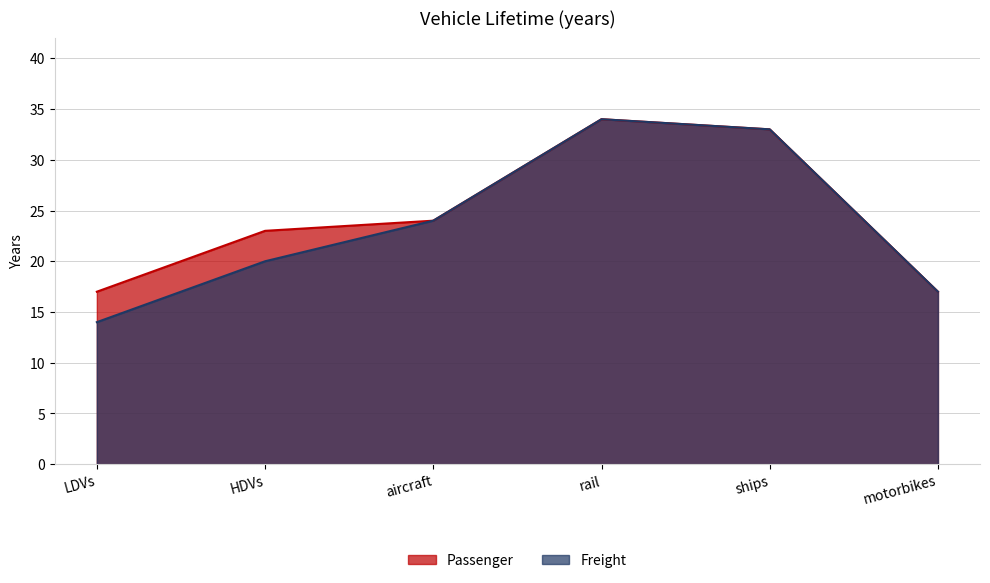

Reading right to left, extract all data points from this chart.

Passenger: motorbikes=17	ships=33	rail=34	aircraft=24	HDVs=23	LDVs=17
Freight: motorbikes=17	ships=33	rail=34	aircraft=24	HDVs=20	LDVs=14